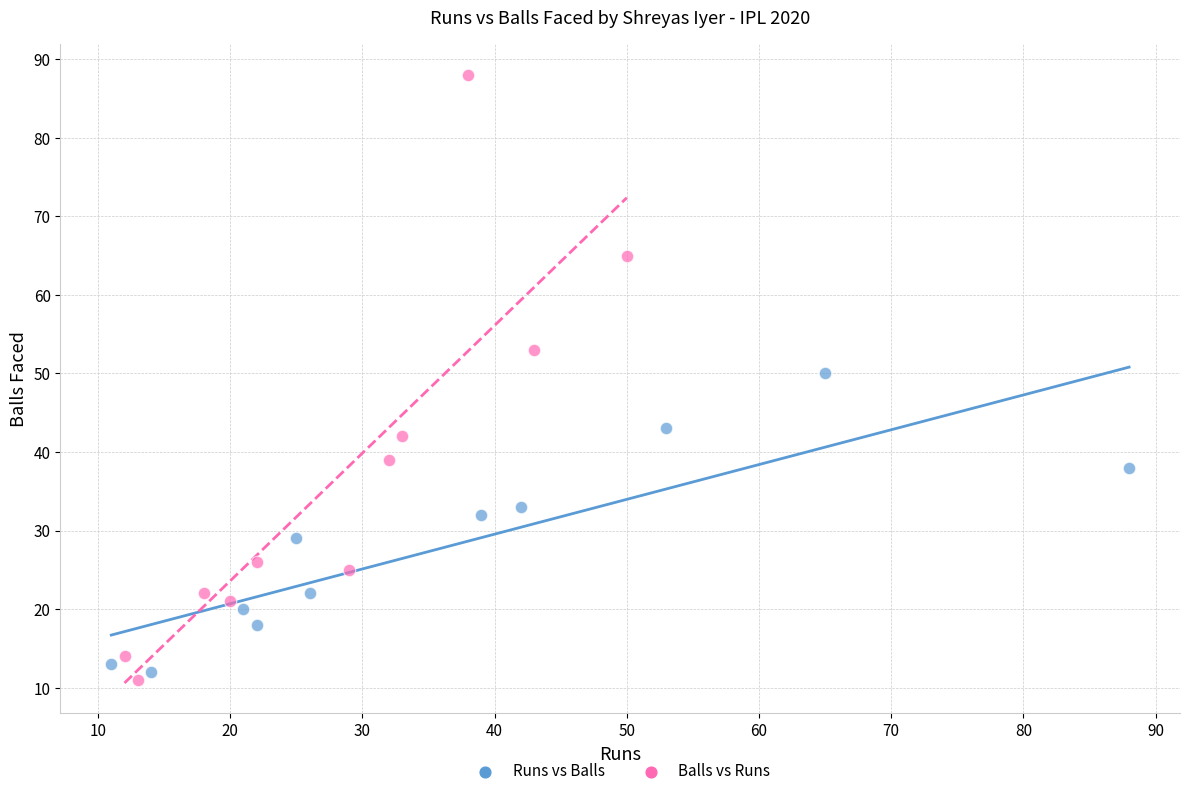

Which series has the widest spread of Y values?

Balls vs Runs